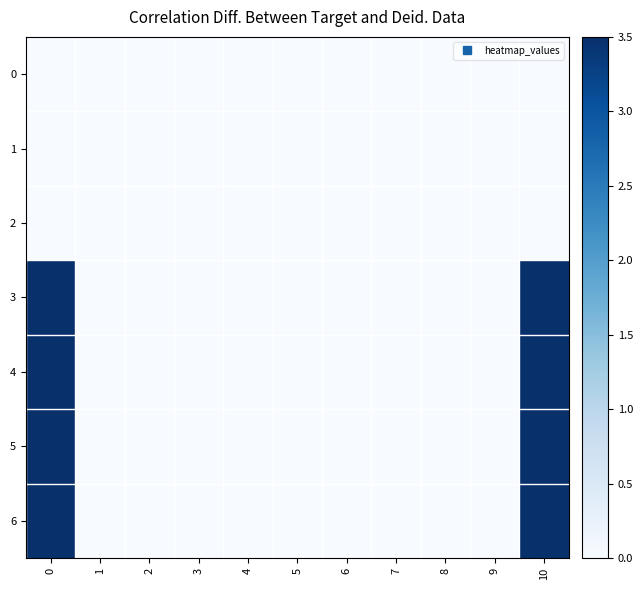

Reading right to left, extract all data points from this chart.

0: 10=0.0	9=0.0	8=0.0	7=0.0	6=0.0	5=0.0	4=0.0	3=0.0	2=0.0	1=0.0	0=0.0
1: 10=0.0	9=0.0	8=0.0	7=0.0	6=0.0	5=0.0	4=0.0	3=0.0	2=0.0	1=0.0	0=0.0
2: 10=0.0	9=0.0	8=0.0	7=0.0	6=0.0	5=0.0	4=0.0	3=0.0	2=0.0	1=0.0	0=0.0
3: 10=3.5	9=0.0	8=0.0	7=0.0	6=0.0	5=0.0	4=0.0	3=0.0	2=0.0	1=0.0	0=3.5
4: 10=3.5	9=0.0	8=0.0	7=0.0	6=0.0	5=0.0	4=0.0	3=0.0	2=0.0	1=0.0	0=3.5
5: 10=3.5	9=0.0	8=0.0	7=0.0	6=0.0	5=0.0	4=0.0	3=0.0	2=0.0	1=0.0	0=3.5
6: 10=3.5	9=0.0	8=0.0	7=0.0	6=0.0	5=0.0	4=0.0	3=0.0	2=0.0	1=0.0	0=3.5